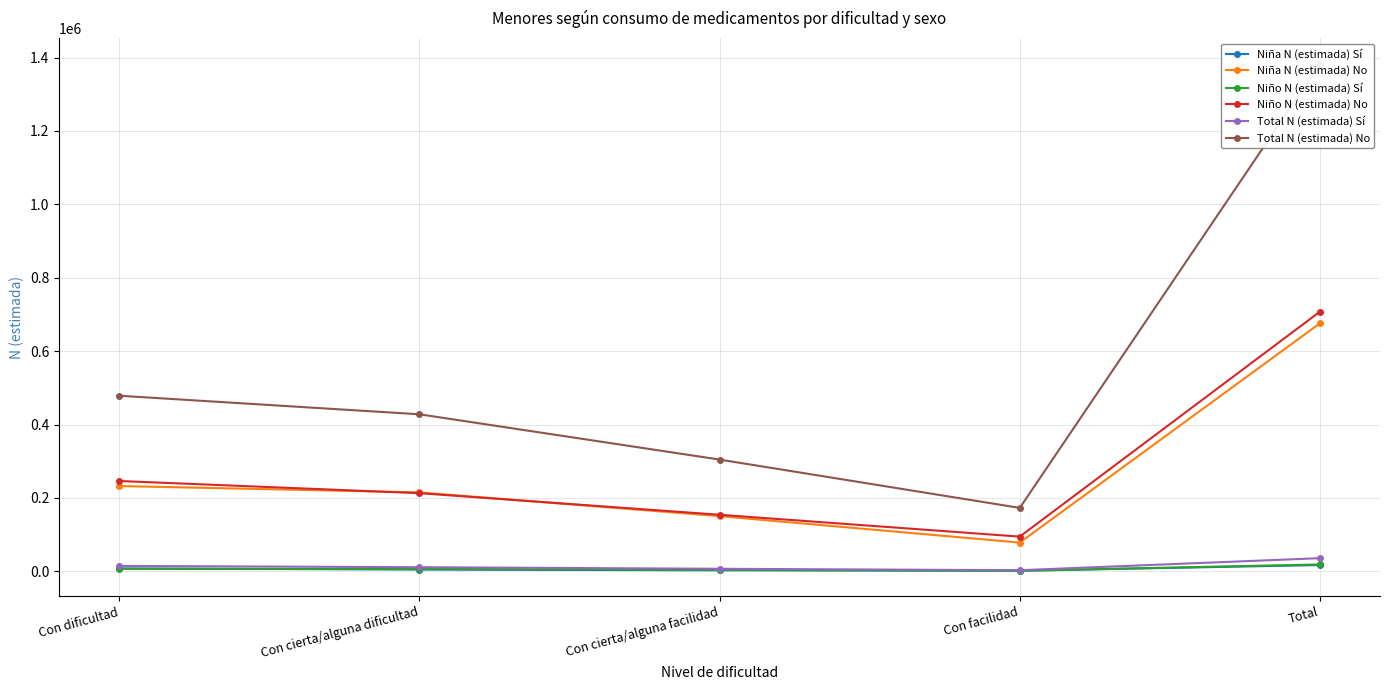

In Niña N (estimada) Sí, how many points are lower than both neighbors (excluding endpoints)?

1